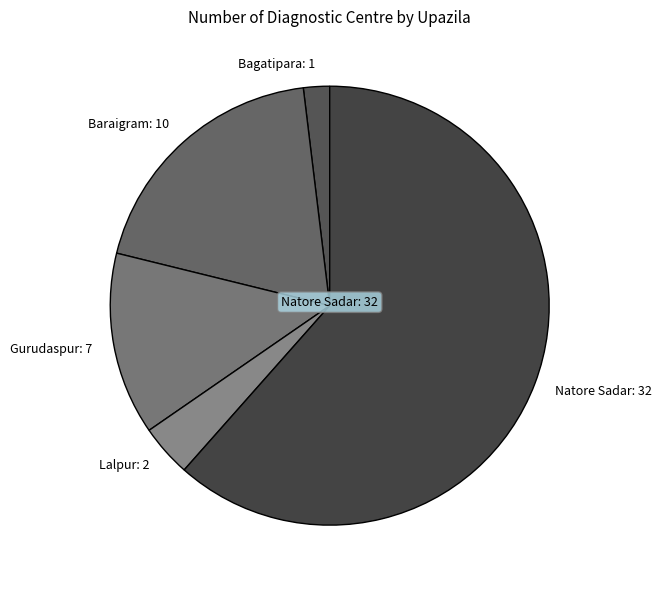

How many slices are in this pie chart?

5